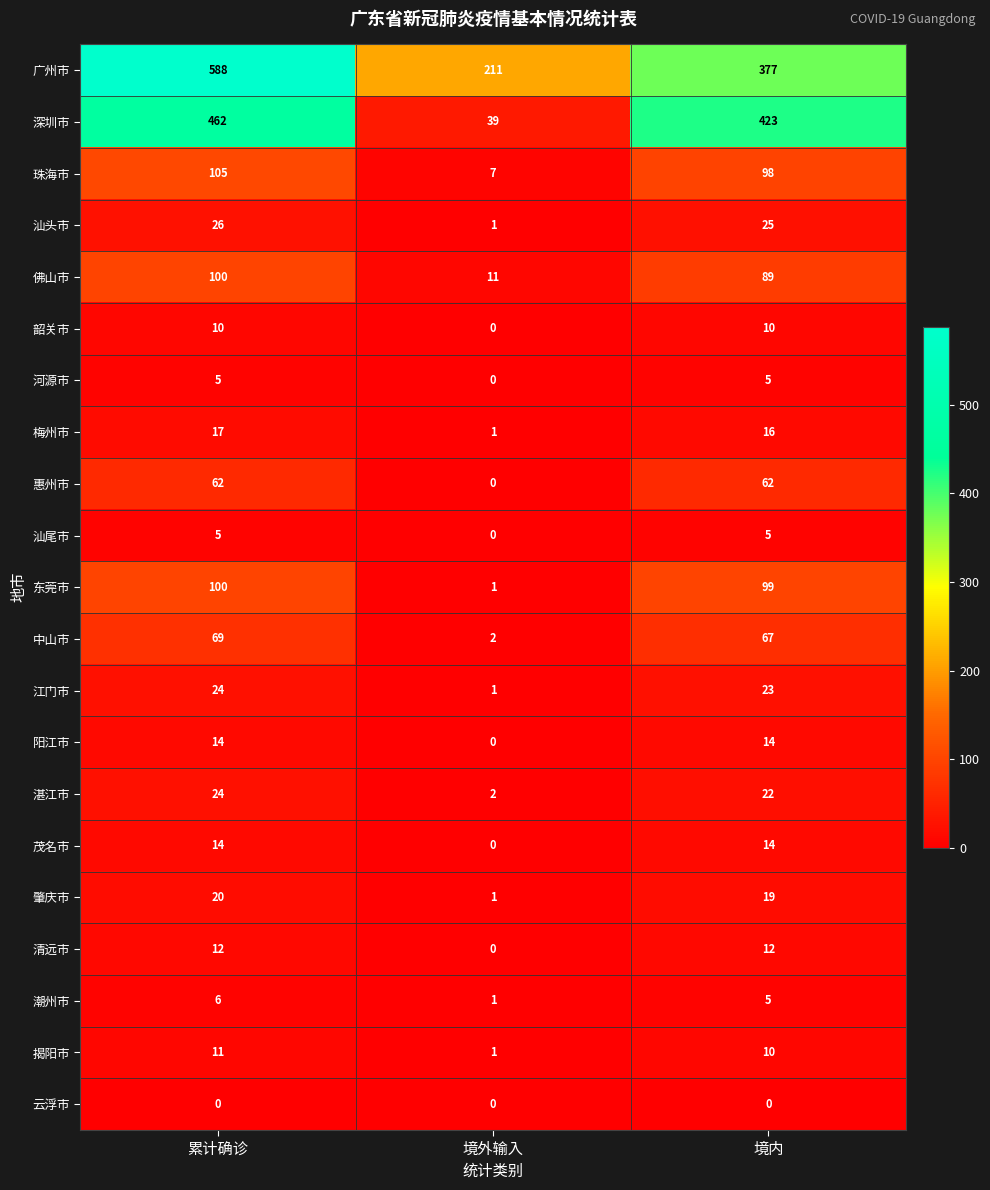

At which category is the sum across all series the highest?

累计确诊